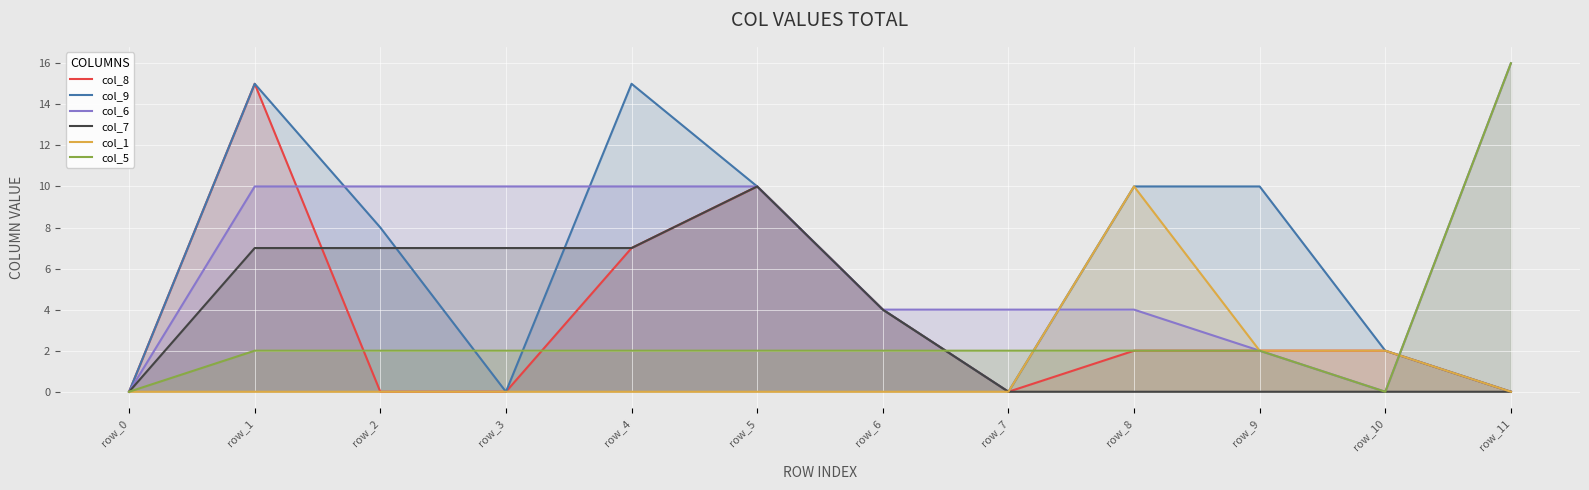

What is the value of the col_7 point at the 2nd from the left?

7